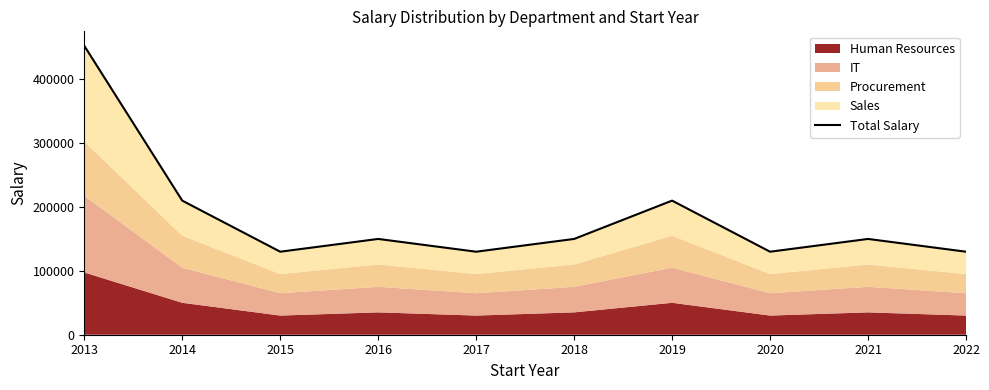

The value at 2018 is 41496. True or false?

False